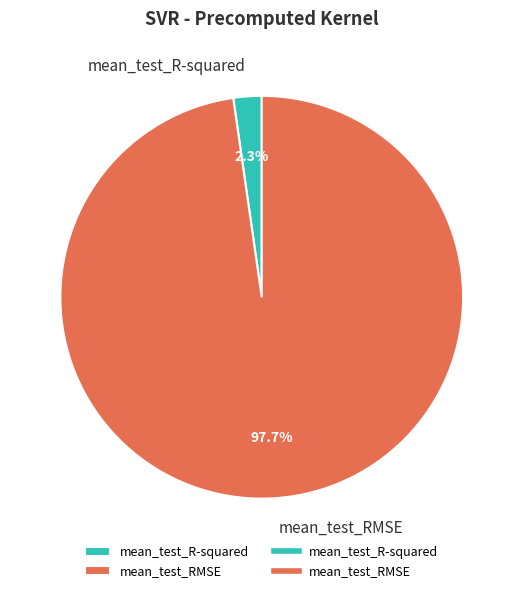

Count the number of slices in the pie.

2